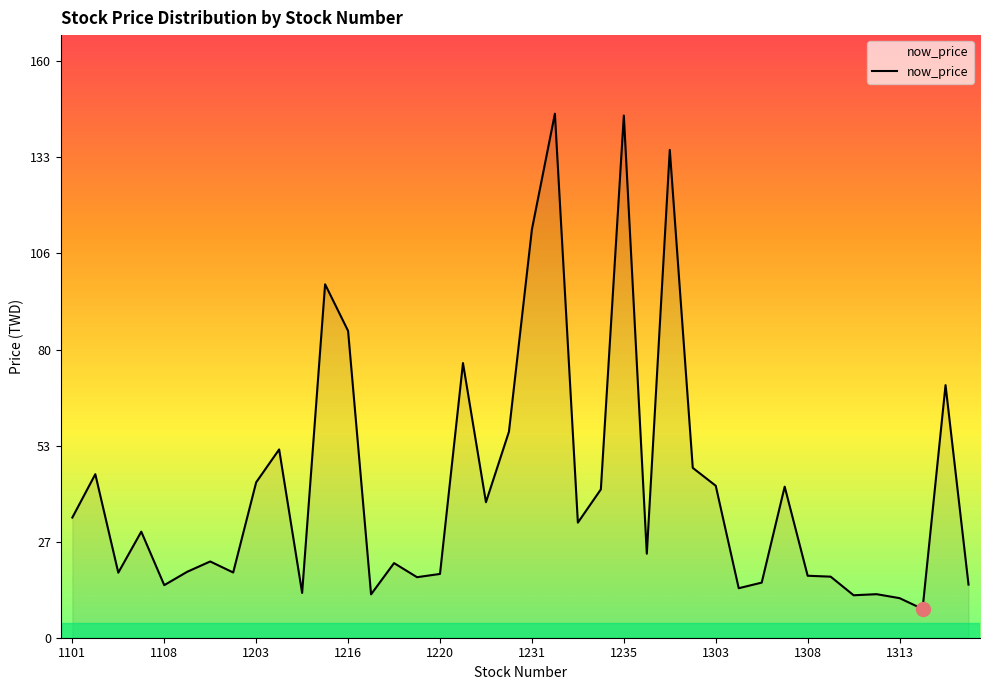

What is the smallest value displayed?

8.0